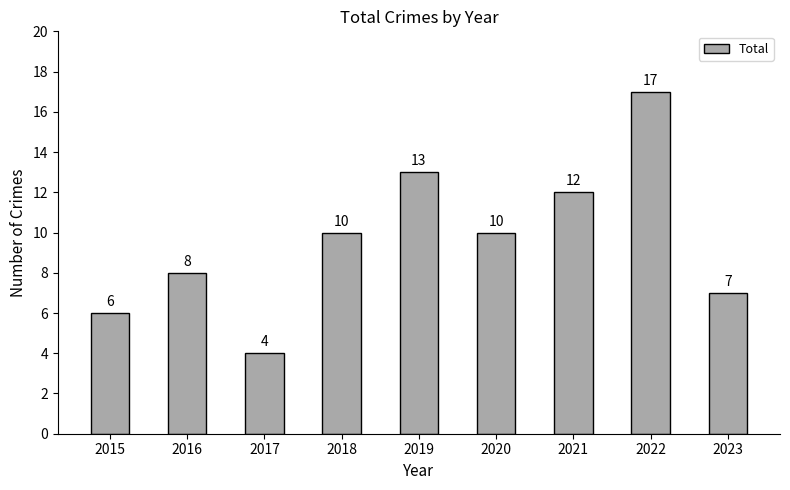

How many data points does each series have?

9